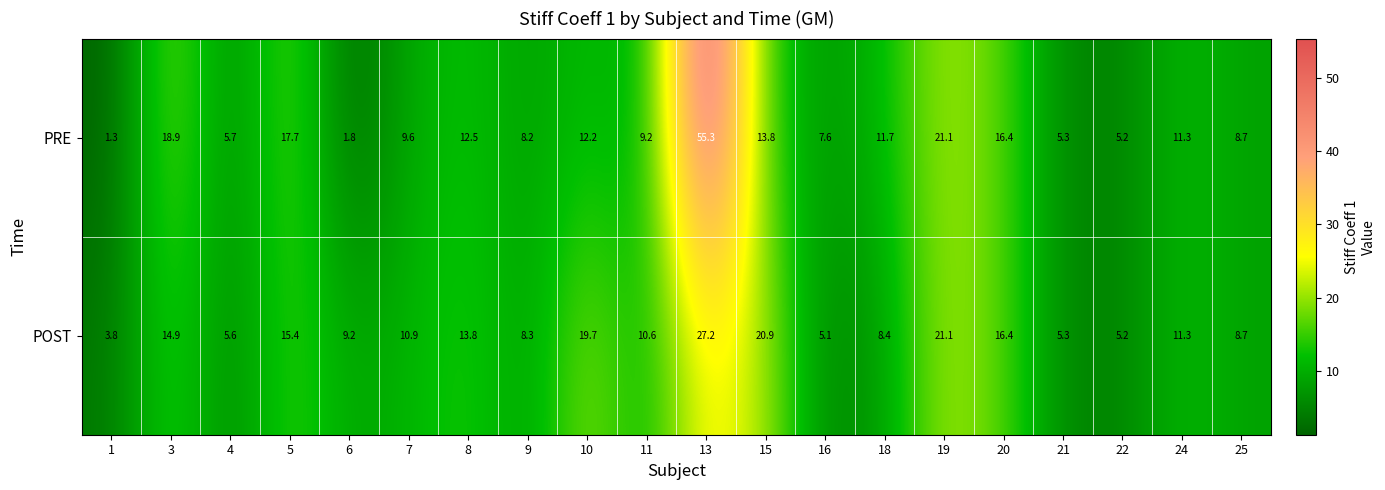

What is the sum of the PRE values at 3 and 7?

28.5